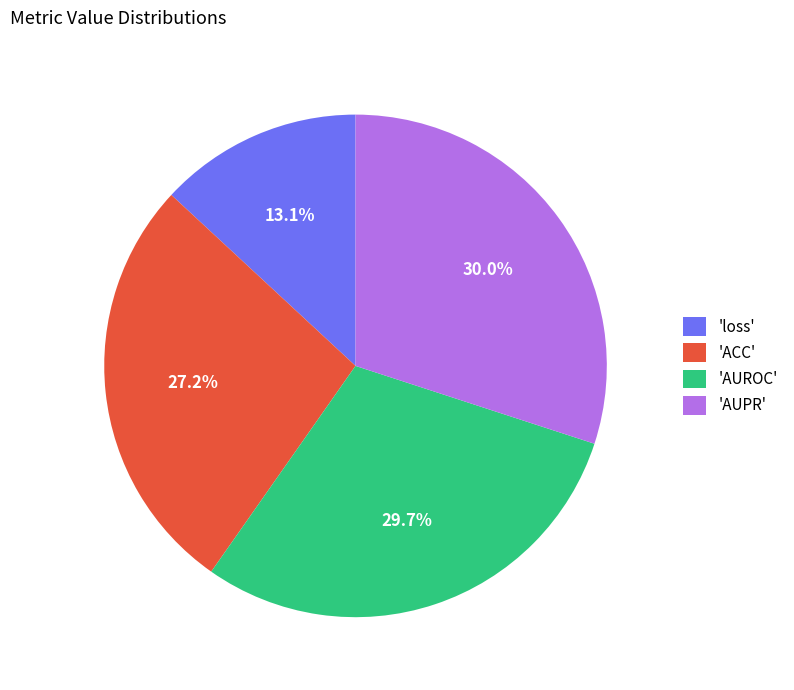

Is there a majority slice in this chart?

No